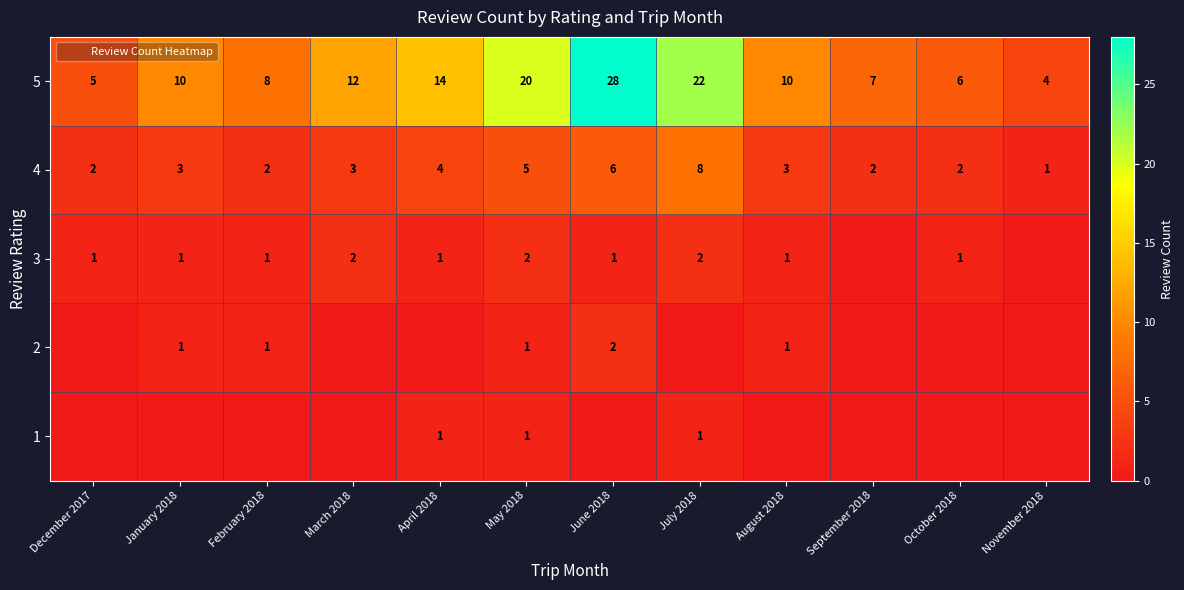

What is the difference between the second highest and second lowest values in the 2 series?

1